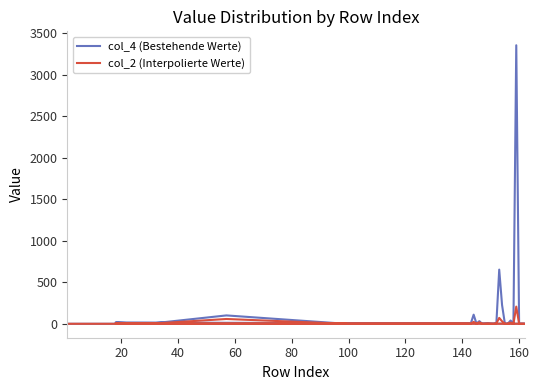

List the series in order of their peak value, lowest first.

col_2 (Interpolierte Werte), col_4 (Bestehende Werte)